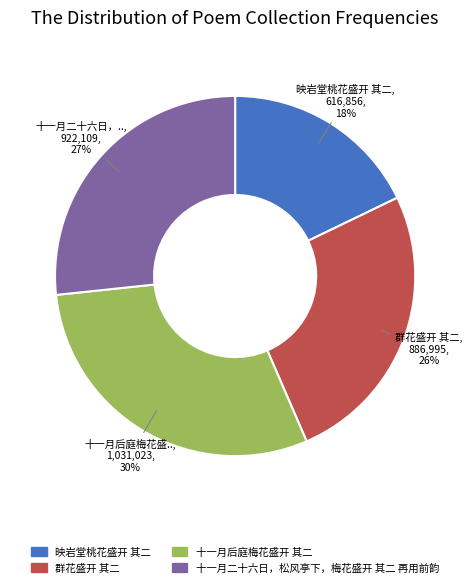

Is it true that 群花盛开 其二 is 14% of the pie?

False